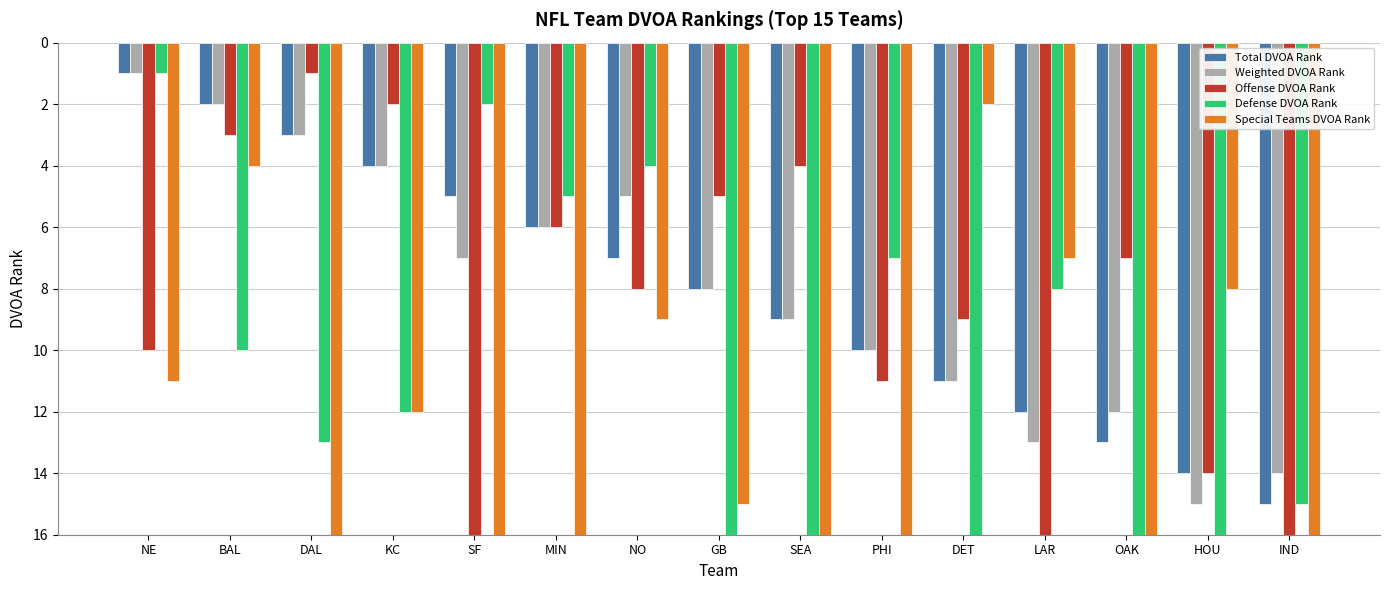

Where is Weighted DVOA Rank nearest to the value 8?

GB